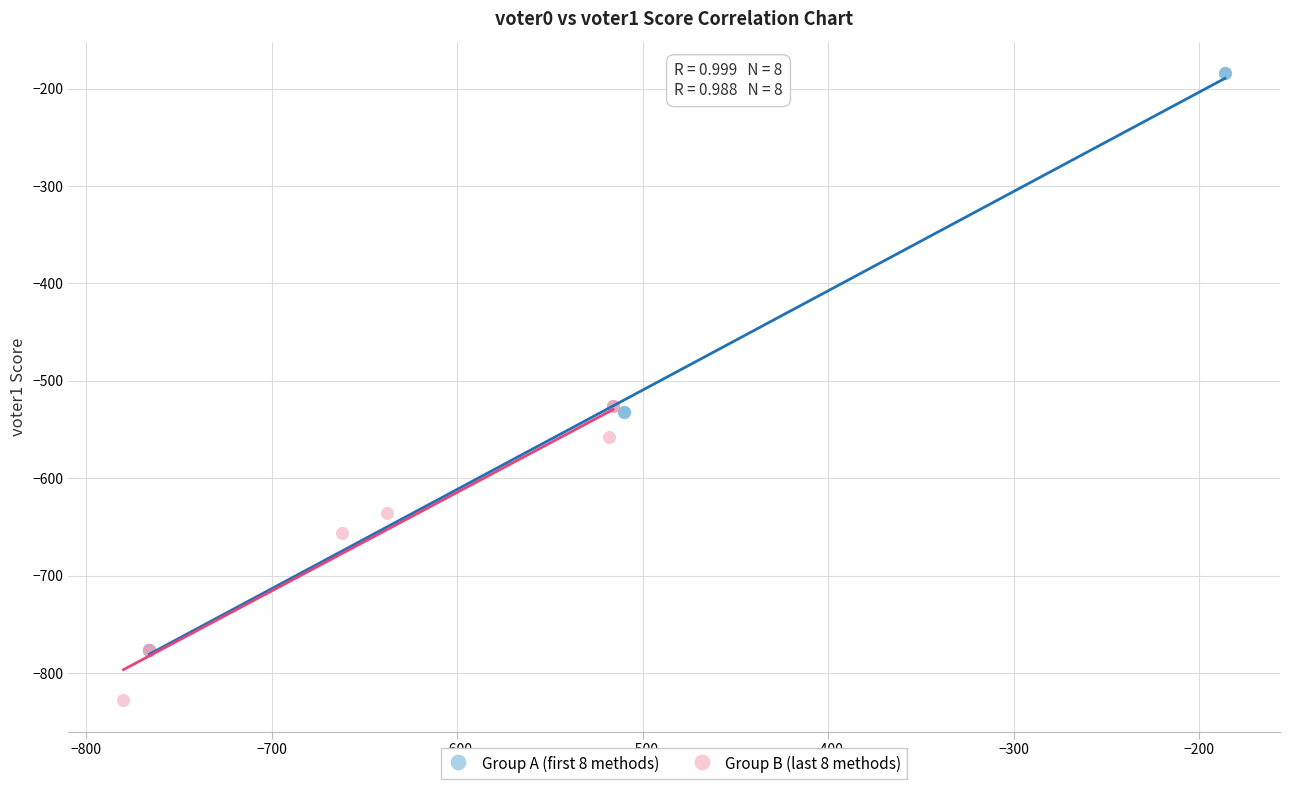

Which series has the widest spread of Y values?

Group A (first 8 methods)